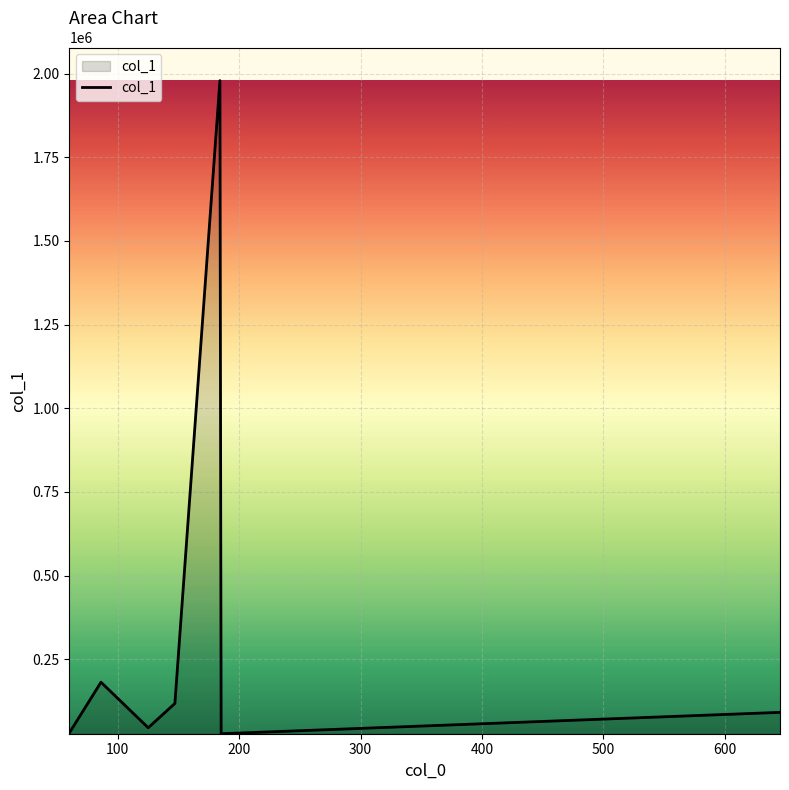

True or false: the data has more than 1 interior local peaks.

True